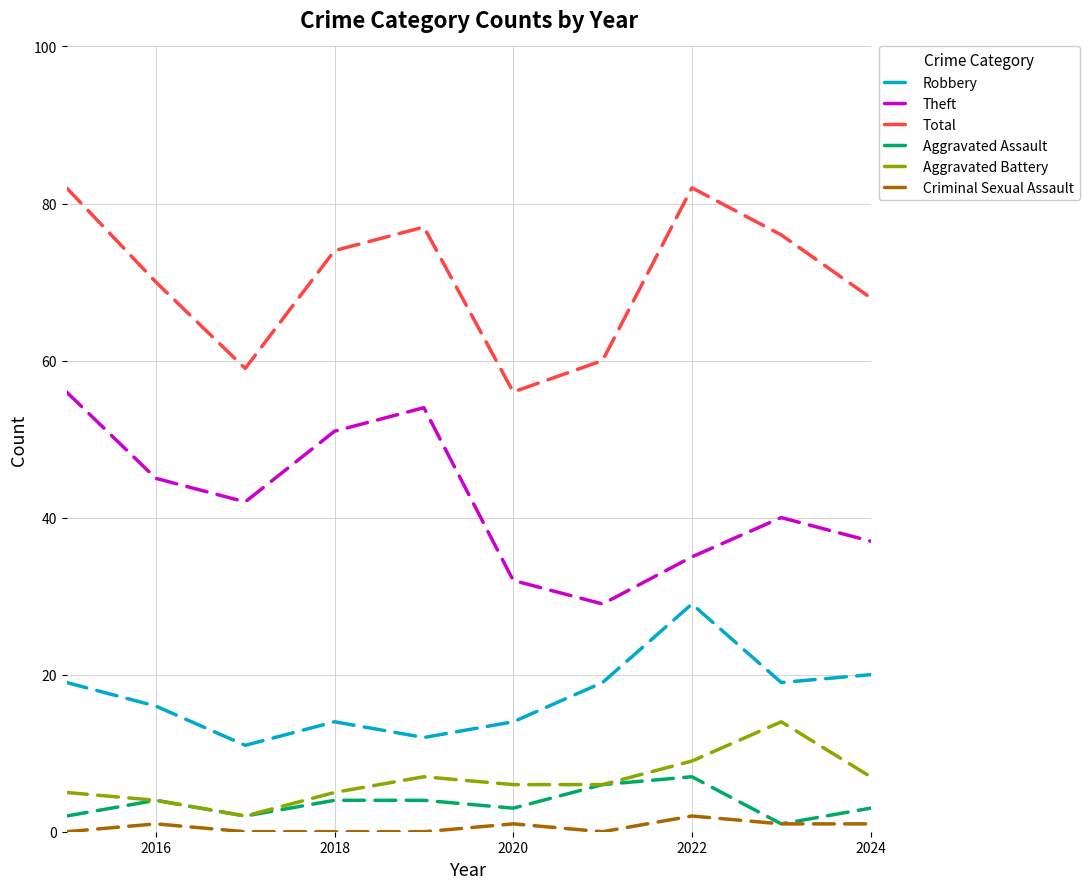

True or false: Robbery and Aggravated Assault intersect in this chart.

False